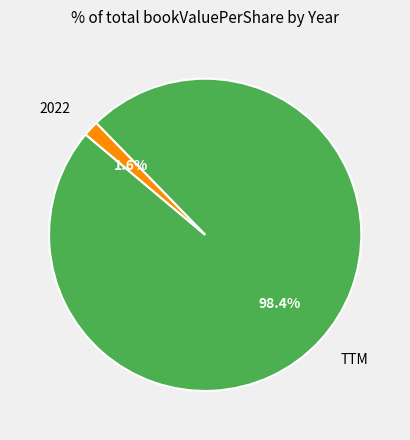

What percentage is NOT represented by TTM?

1.6%